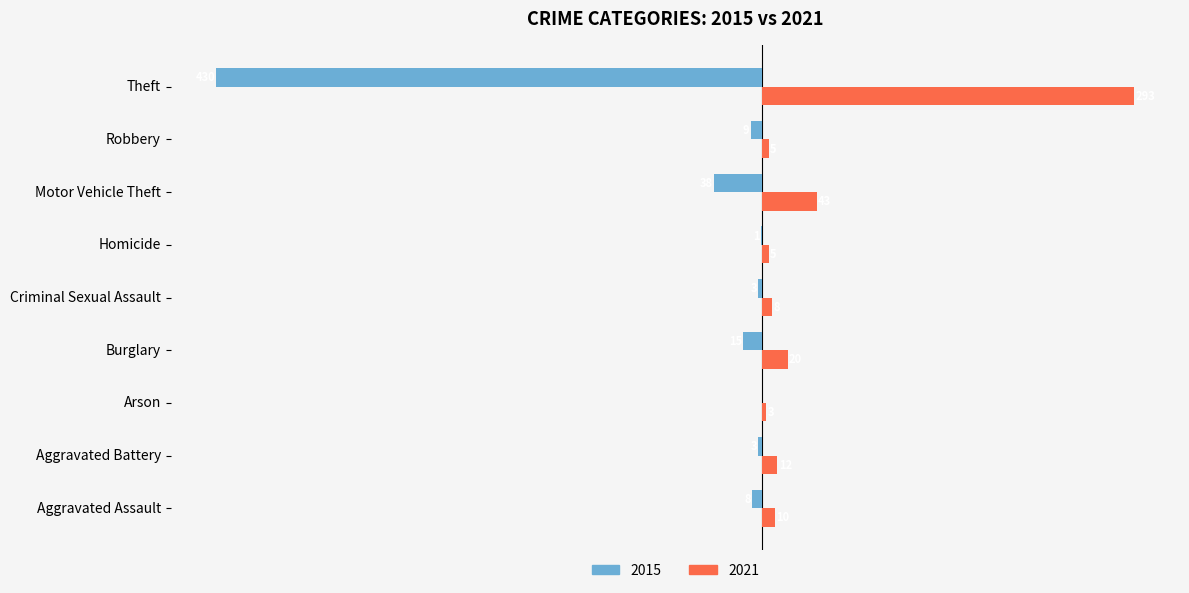

What is the difference between the second highest and minimum values in the 2015 series?

429